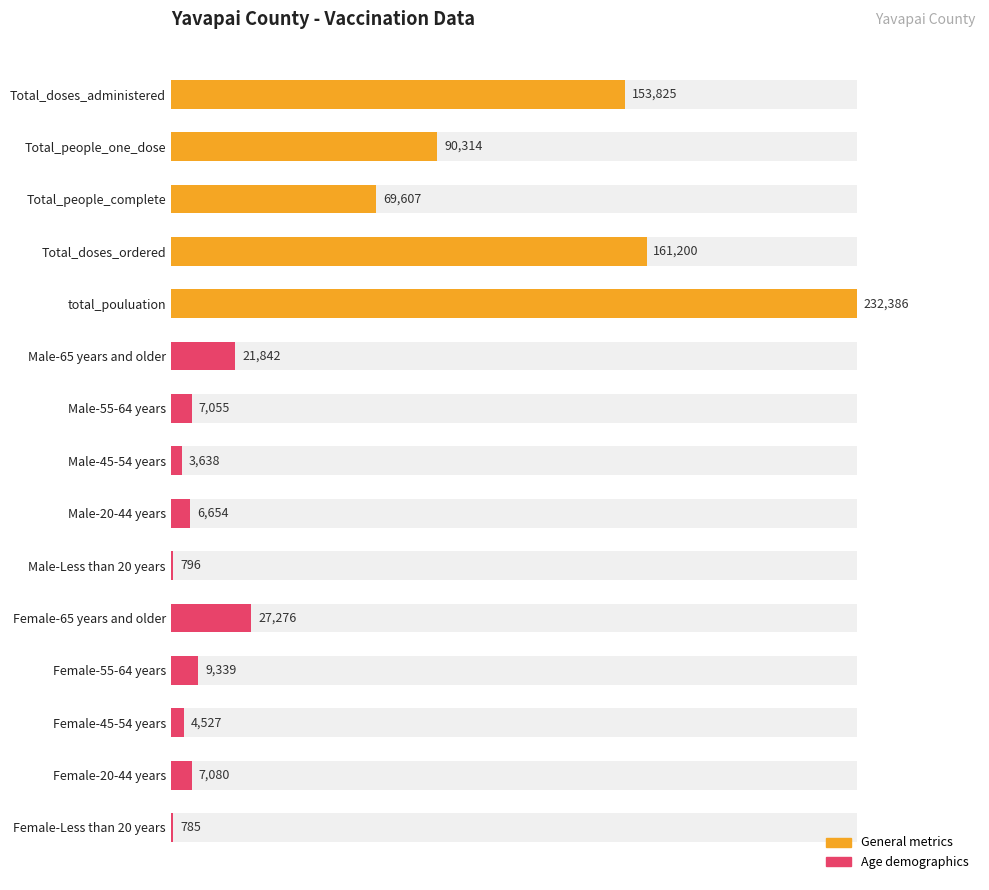

Reading left to right, what are all the values shown in this chart?

153825	90314	69607	161200	232386	21842	7055	3638	6654	796	27276	9339	4527	7080	785